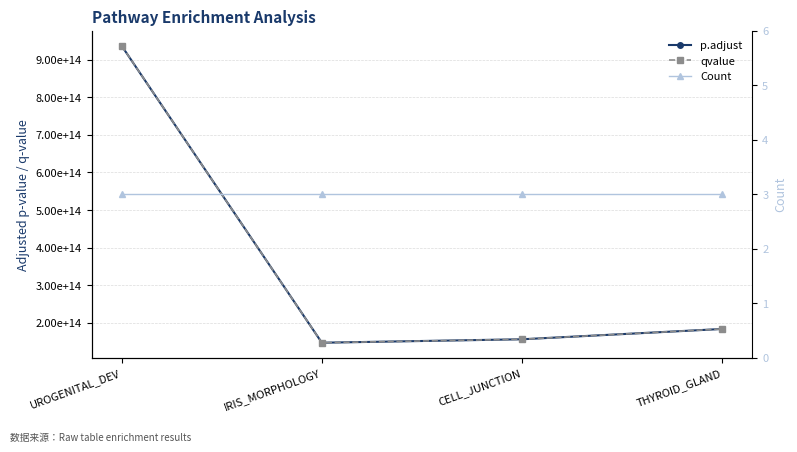

True or false: qvalue and Count cross at least once.

False